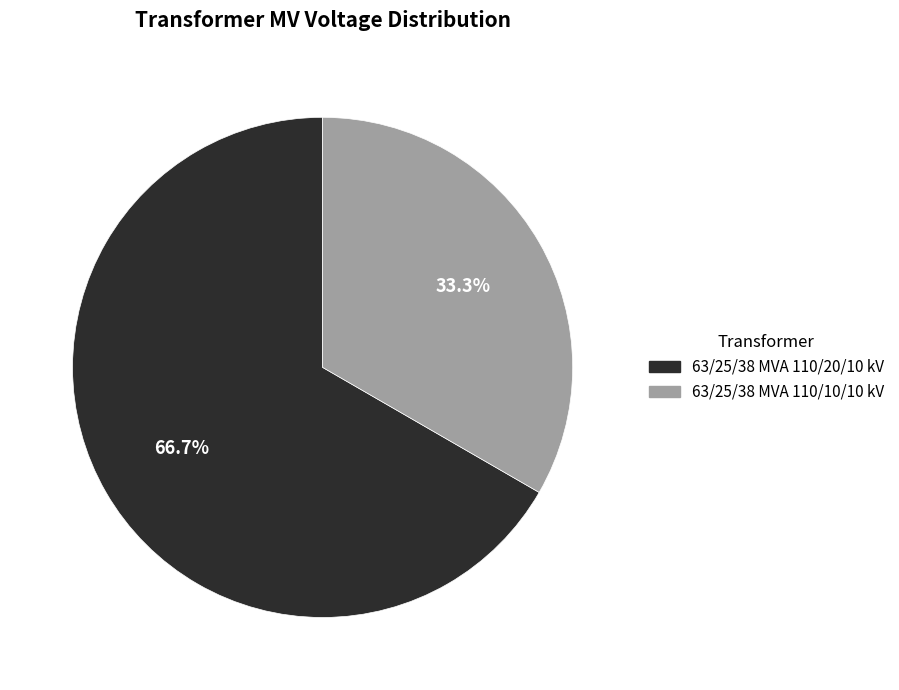

To the nearest percent, what is the difference between the 63/25/38 MVA 110/10/10 kV and 63/25/38 MVA 110/20/10 kV slice percentages?

33%